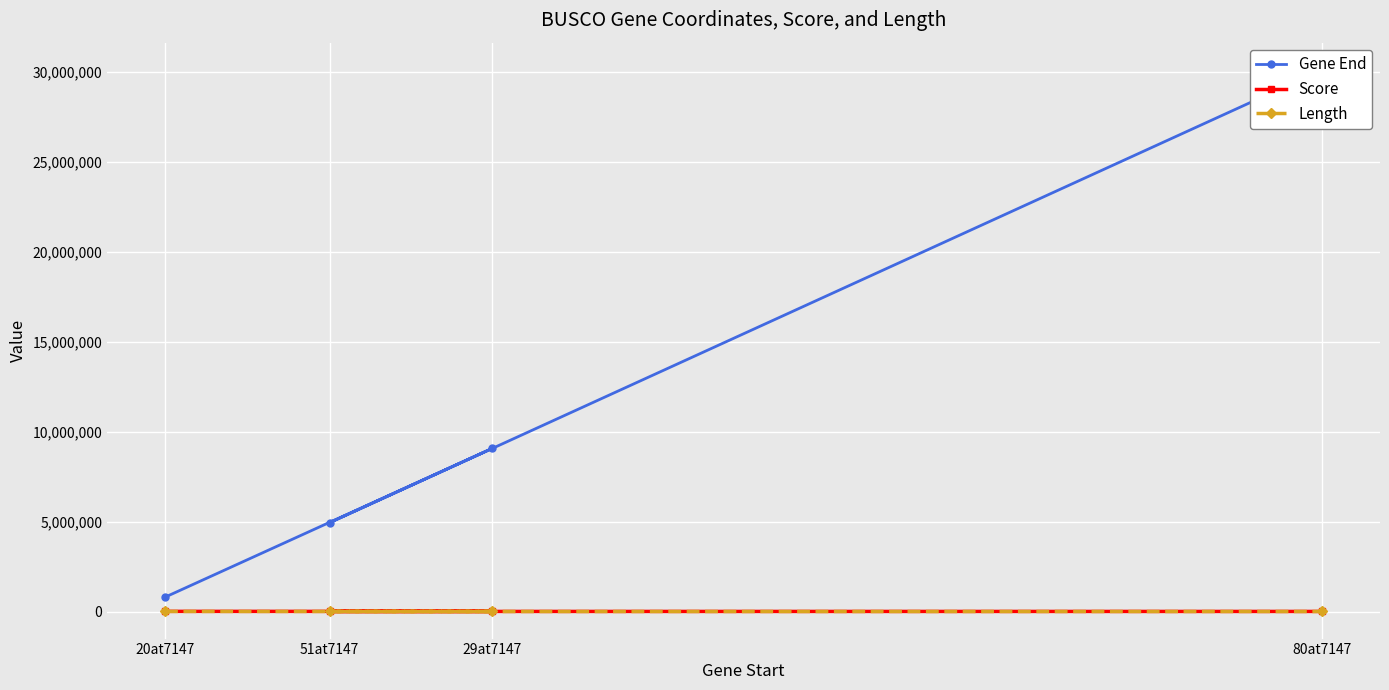

What is the minimum value for Score?

7131.7